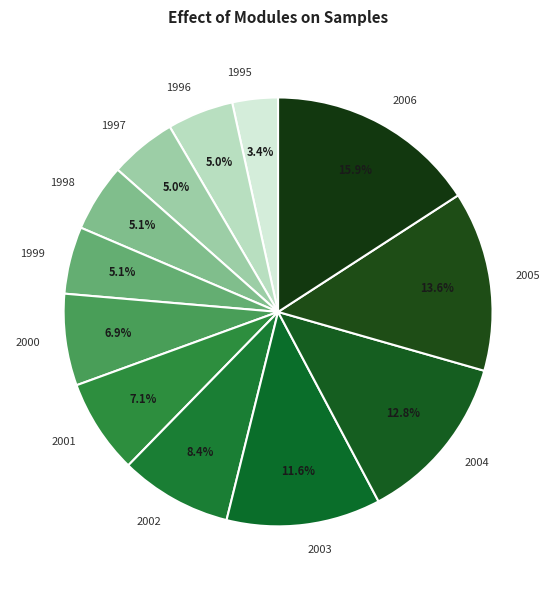

Is it true that 2002 is 8% of the pie?

True